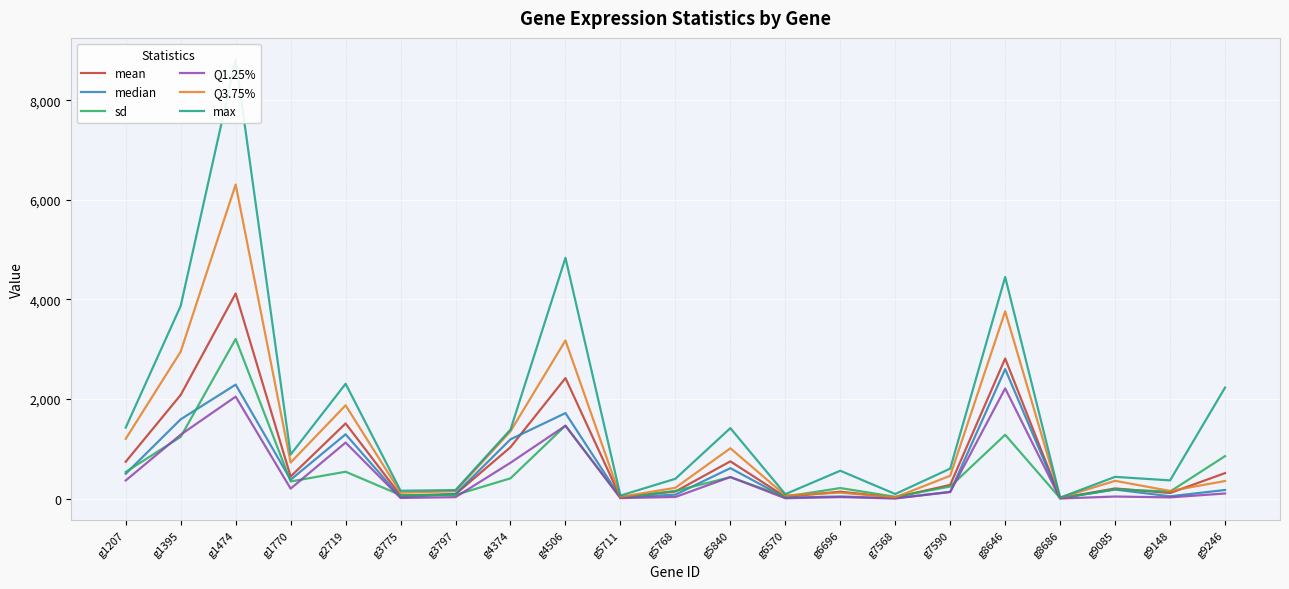

How many values in the sd series are below 241?

10